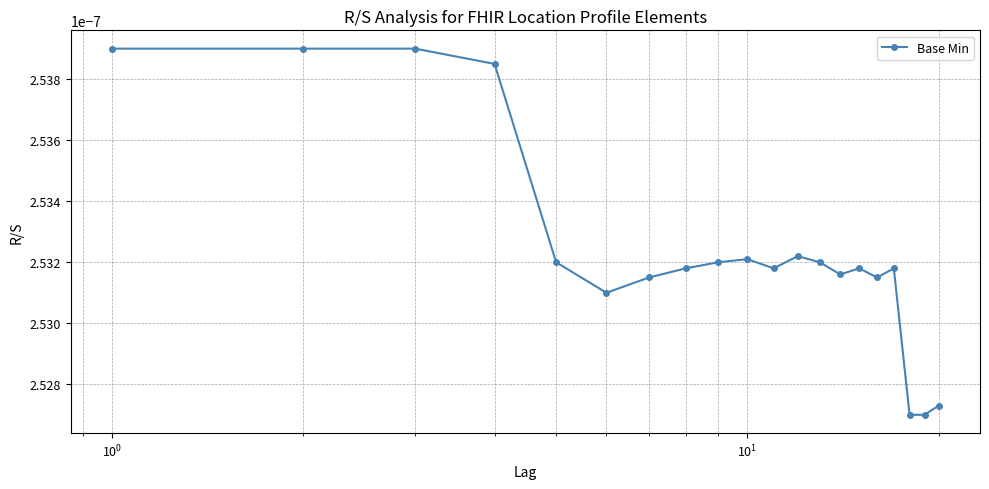

Count the values in the range 0 to 1.

20